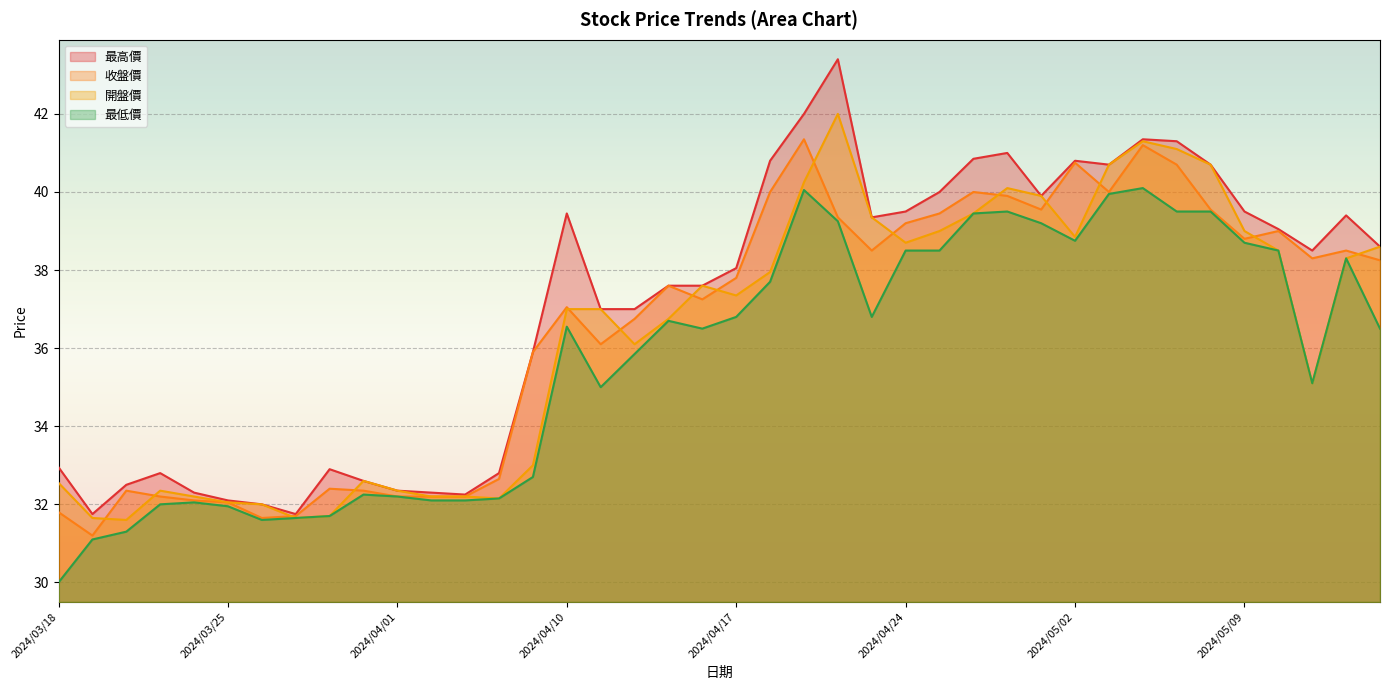

The value of 開盤價 at 2024/04/23 is 39.4. True or false?

True